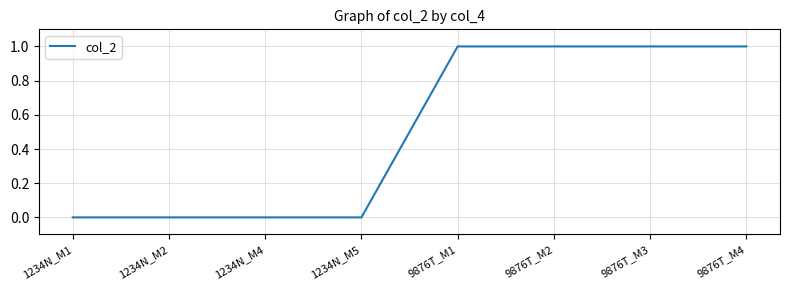

Reading left to right, transcribe all the data shown in this chart.

1234N_M1=0	1234N_M2=0	1234N_M4=0	1234N_M5=0	9876T_M1=1	9876T_M2=1	9876T_M3=1	9876T_M4=1